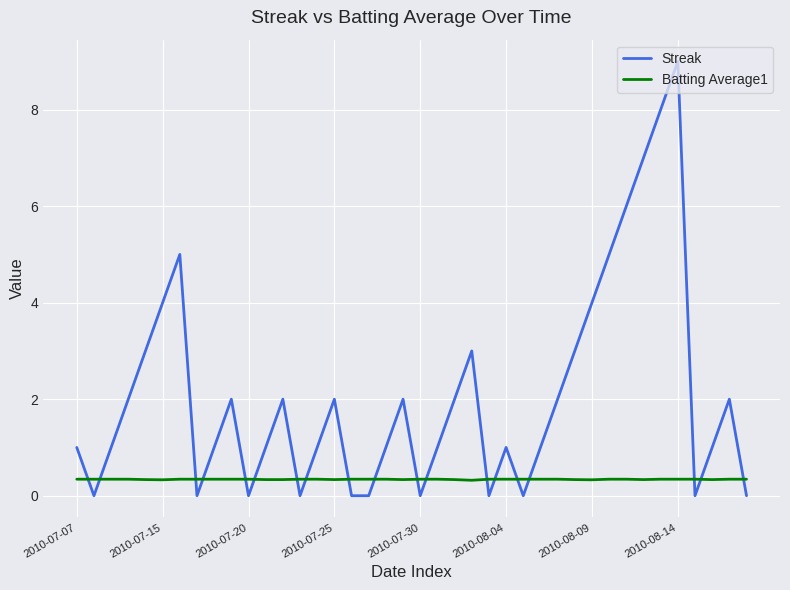

True or false: Streak and Batting Average1 intersect in this chart.

True